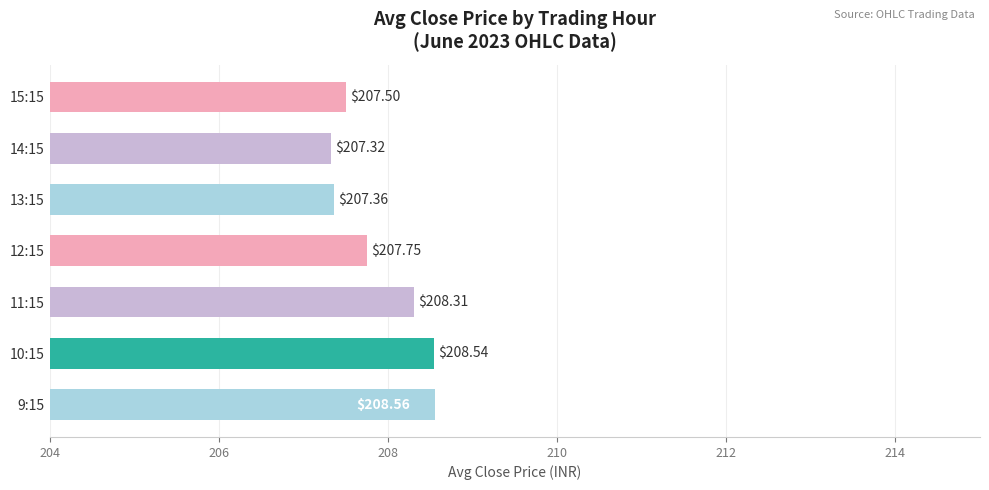

Approximately how many times larger is the value at 13:15 compared to 9:15?

1.0